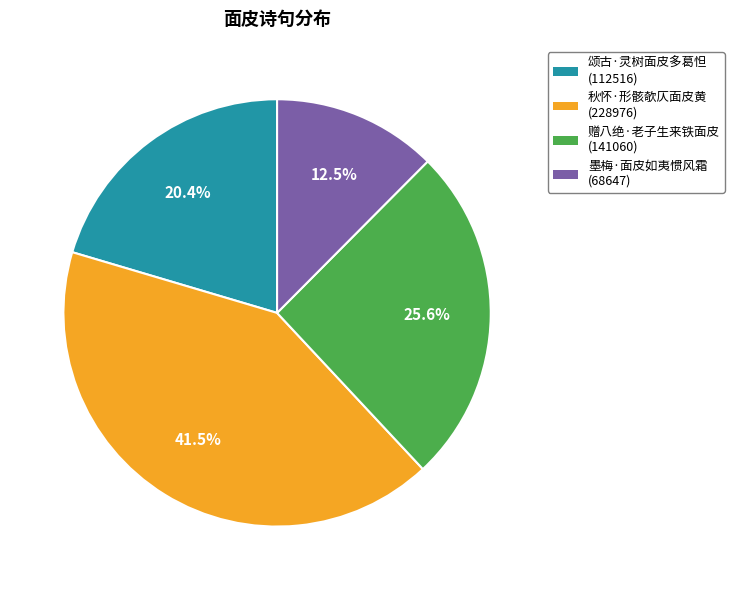

Is 秋怀·形骸欹仄面皮黄 the majority of the pie?

No